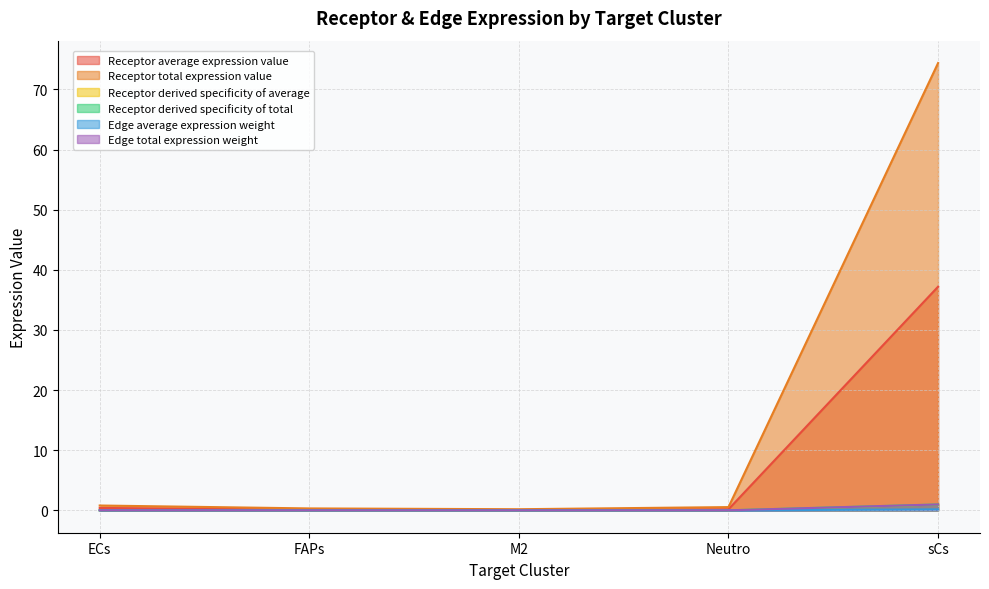

Reading left to right, what are all the values shown in this chart?

Receptor average expression value: 0.4	0.1	0.1	0.2	37.2
Receptor total expression value: 0.8	0.3	0.2	0.5	74.4
Receptor derived specificity of average: 0.0	0.0	0.0	0.0	1.0
Receptor derived specificity of total: 0.0	0.0	0.0	0.0	1.0
Edge average expression weight: 0.0	0.0	0.0	0.0	0.2
Edge total expression weight: 0.0	0.0	0.0	0.0	1.0